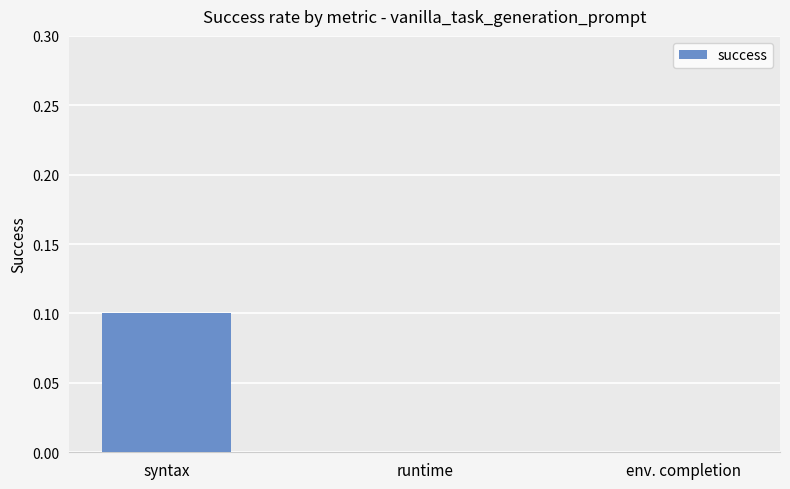

What is the maximum value shown in the chart?

0.1